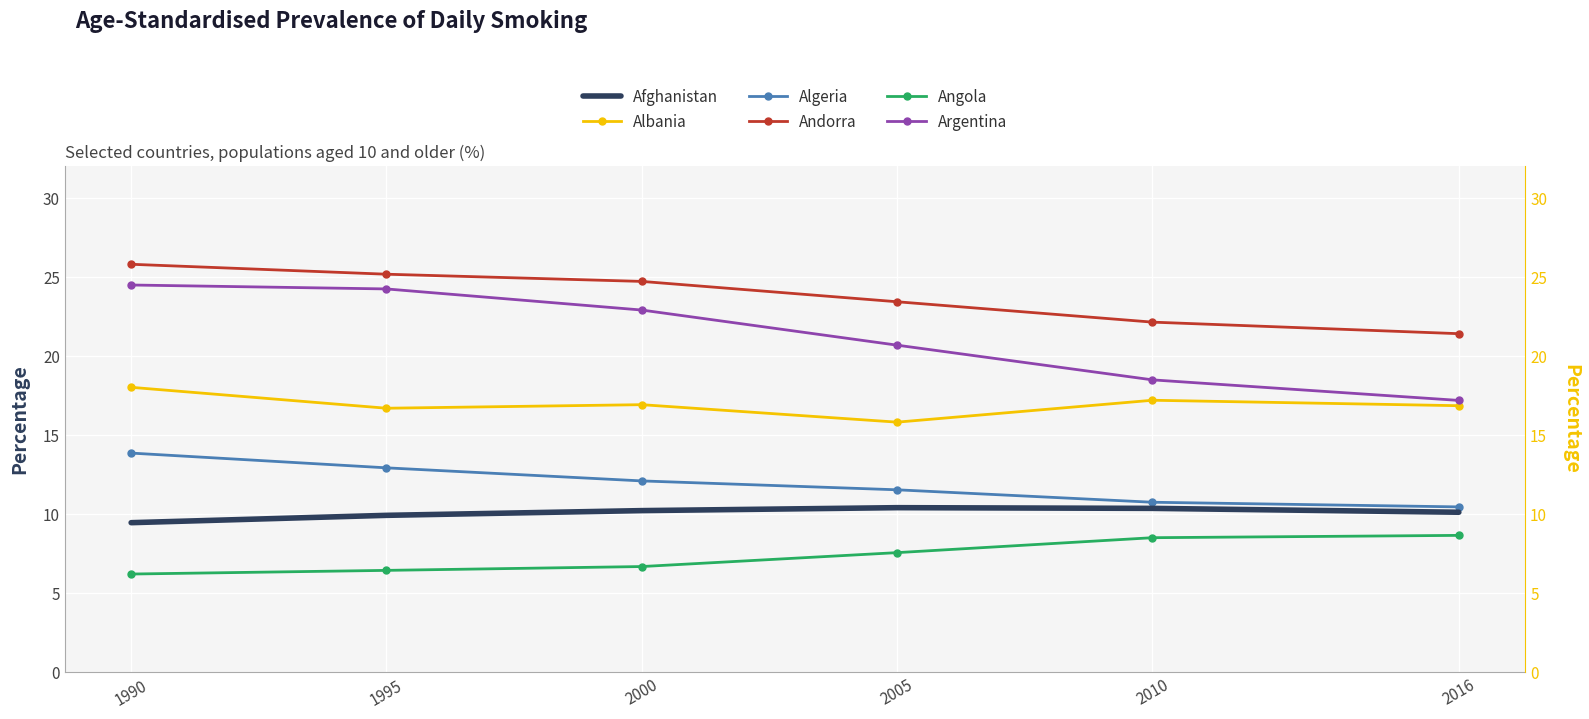

List the labels in order of Angola value, largest first.

2016, 2010, 2005, 2000, 1995, 1990